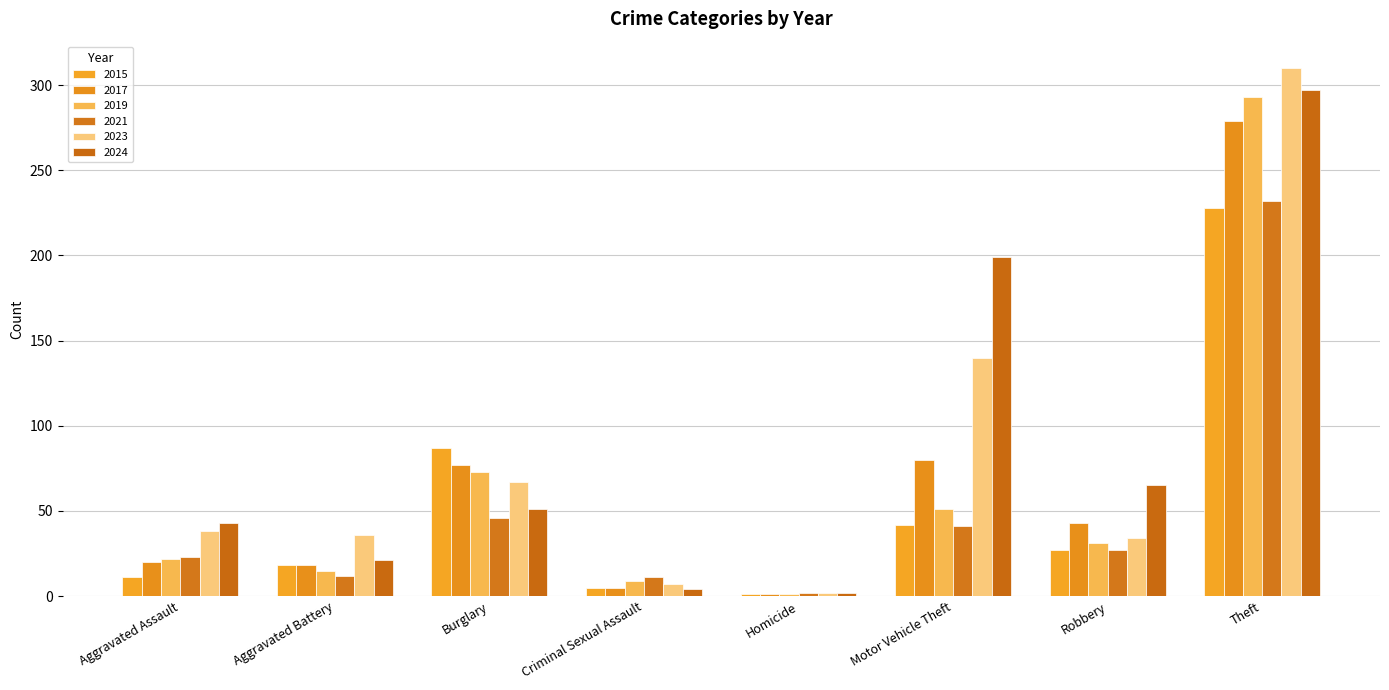

What is the average value of the 2021 series?

49